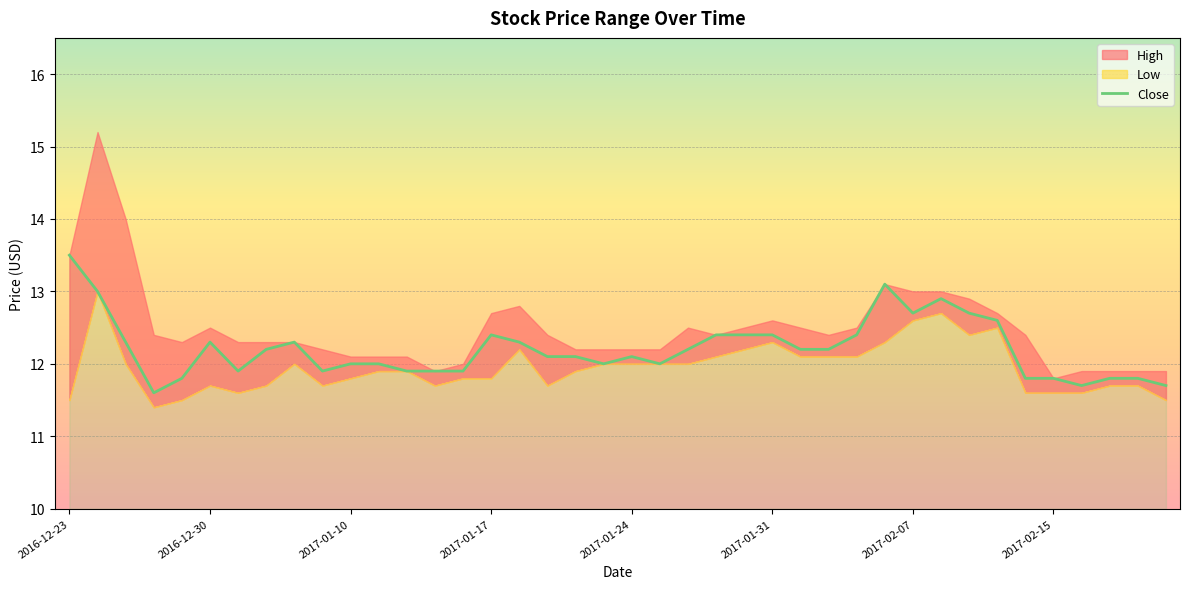

What is the sum of the values at 18 and 2016-12-23?

25.6